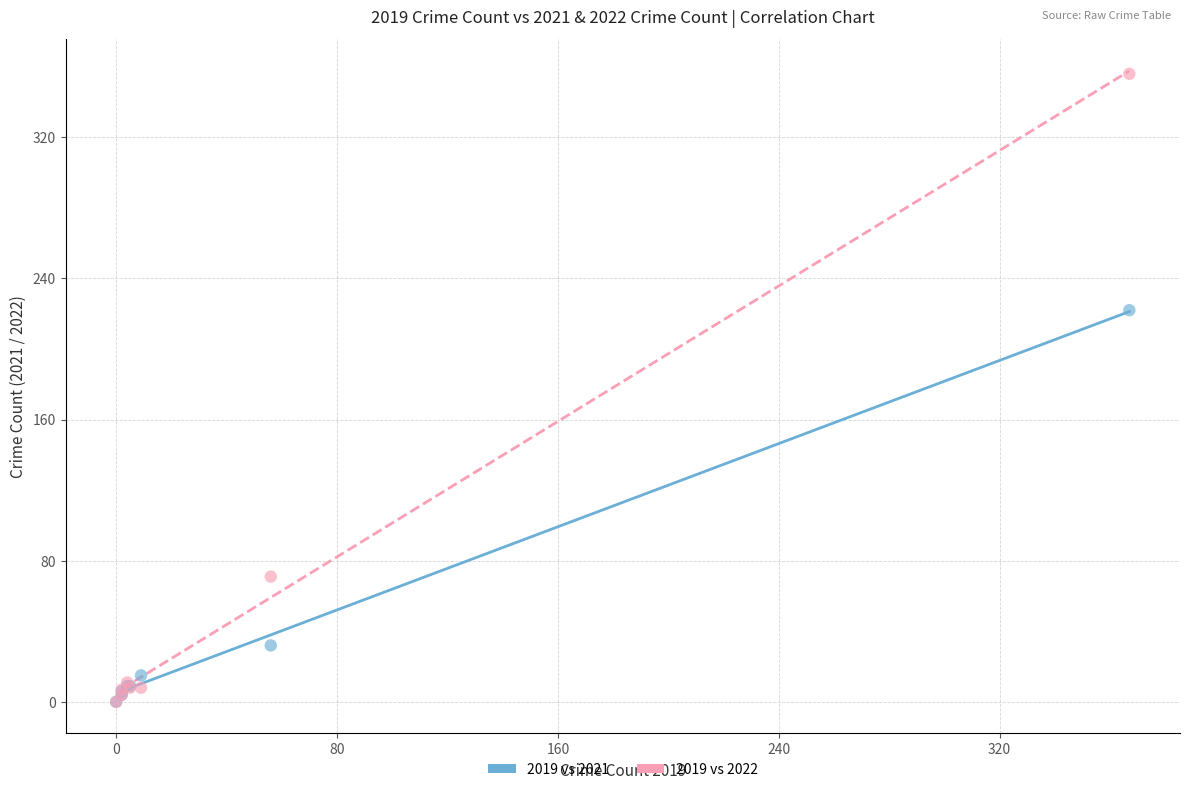

Across all series, what Y value is closest to 178?

222